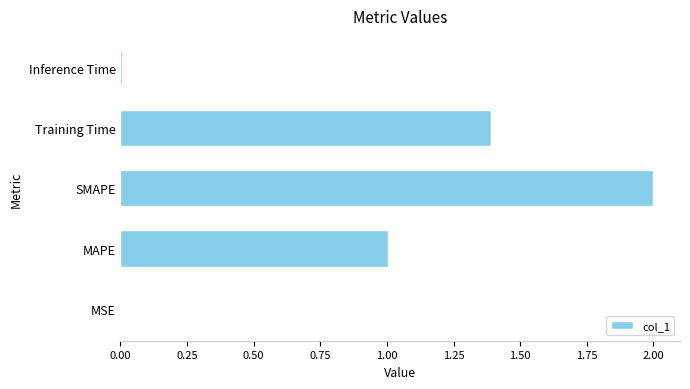

Read the value at SMAPE.

2.0